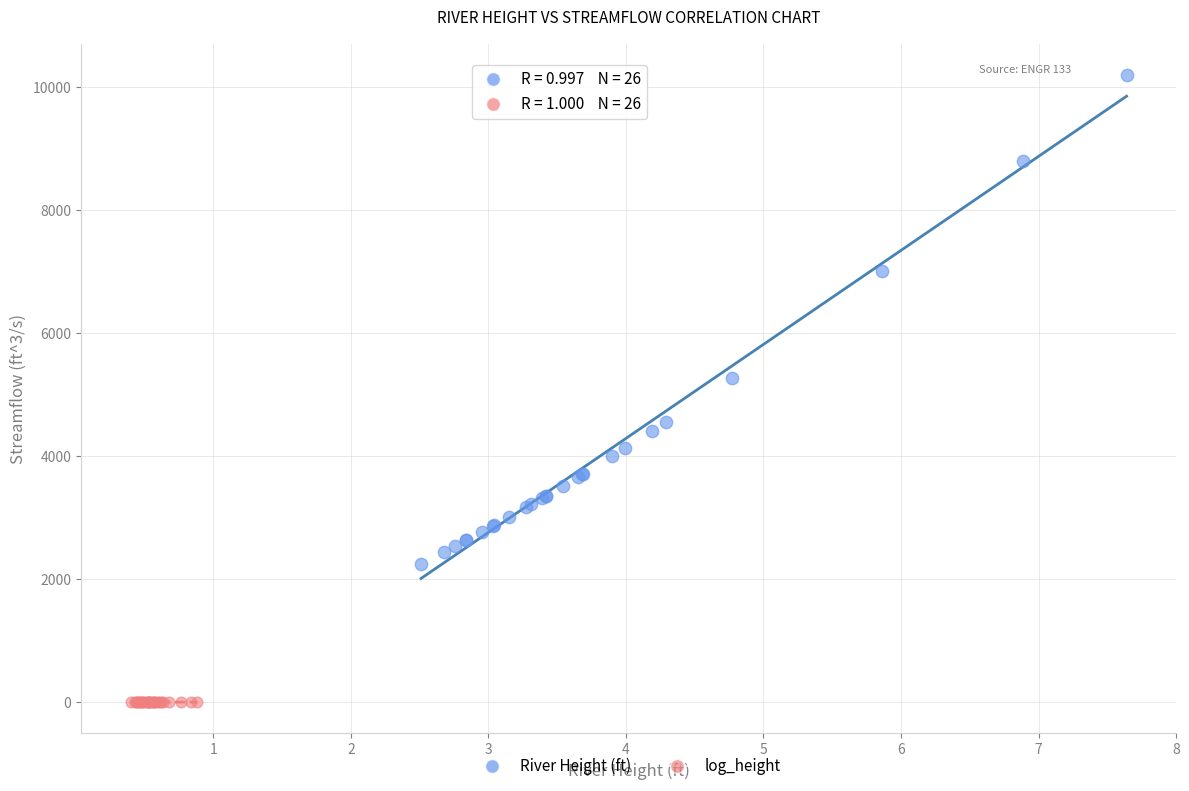

Which series reaches the maximum Y coordinate?

River Height (ft)